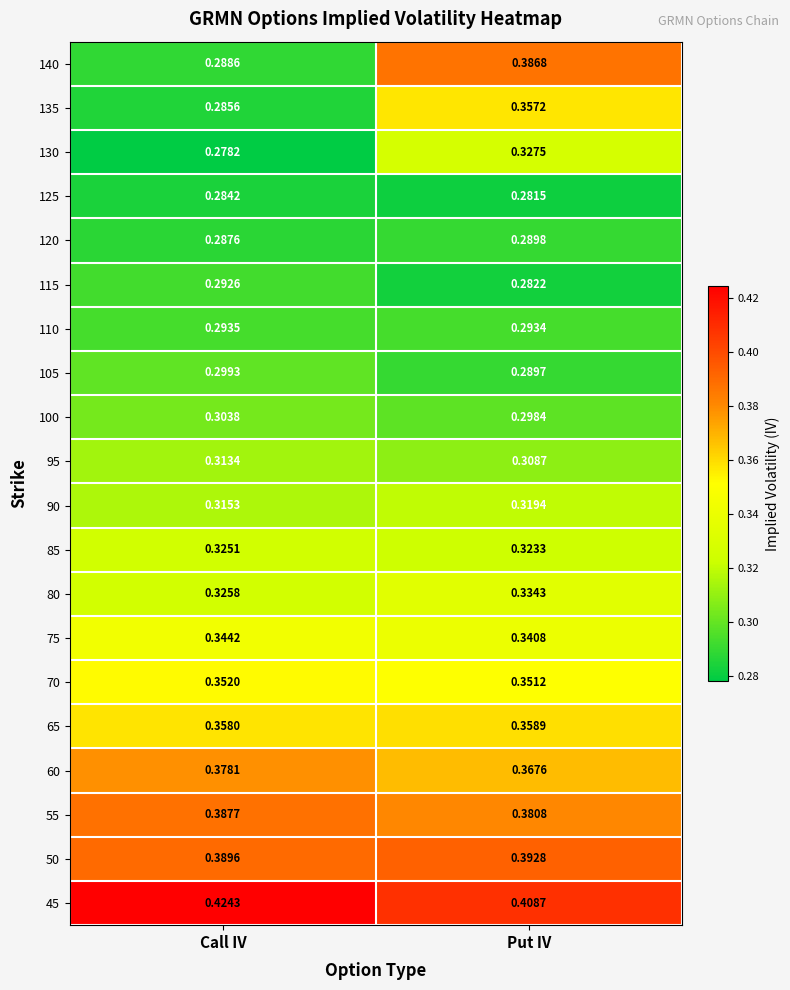

At which label is 105 closest to 0?

Put IV